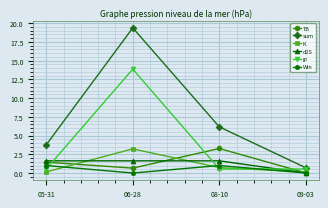

What is the lowest value of the sum series?

0.7